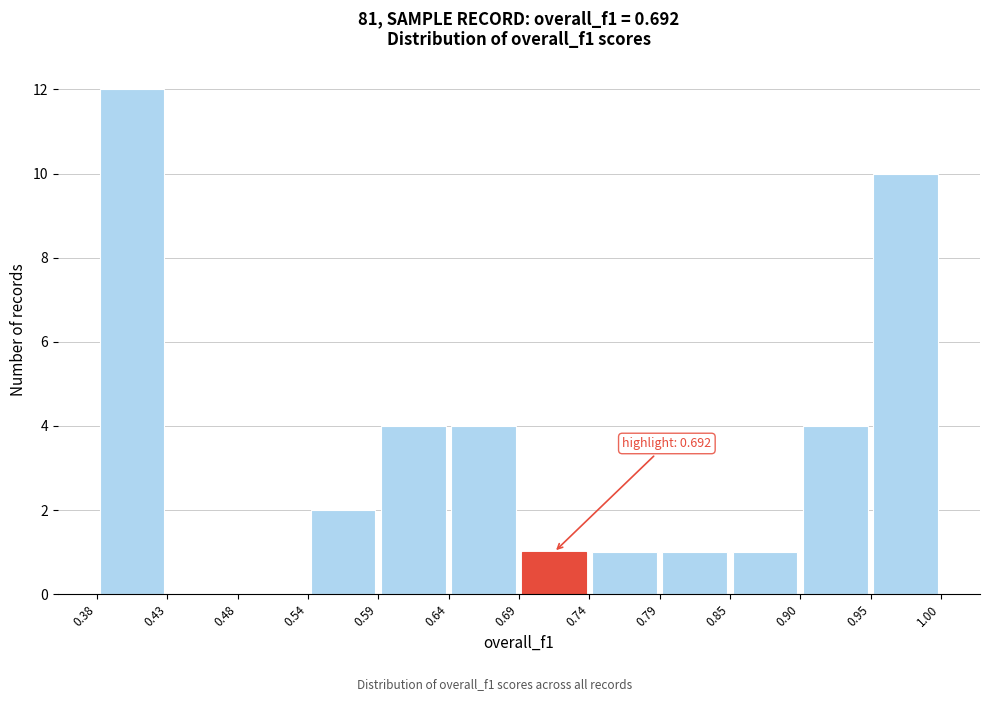

Which range on the x-axis has the tallest bar?

0.38 to 0.43